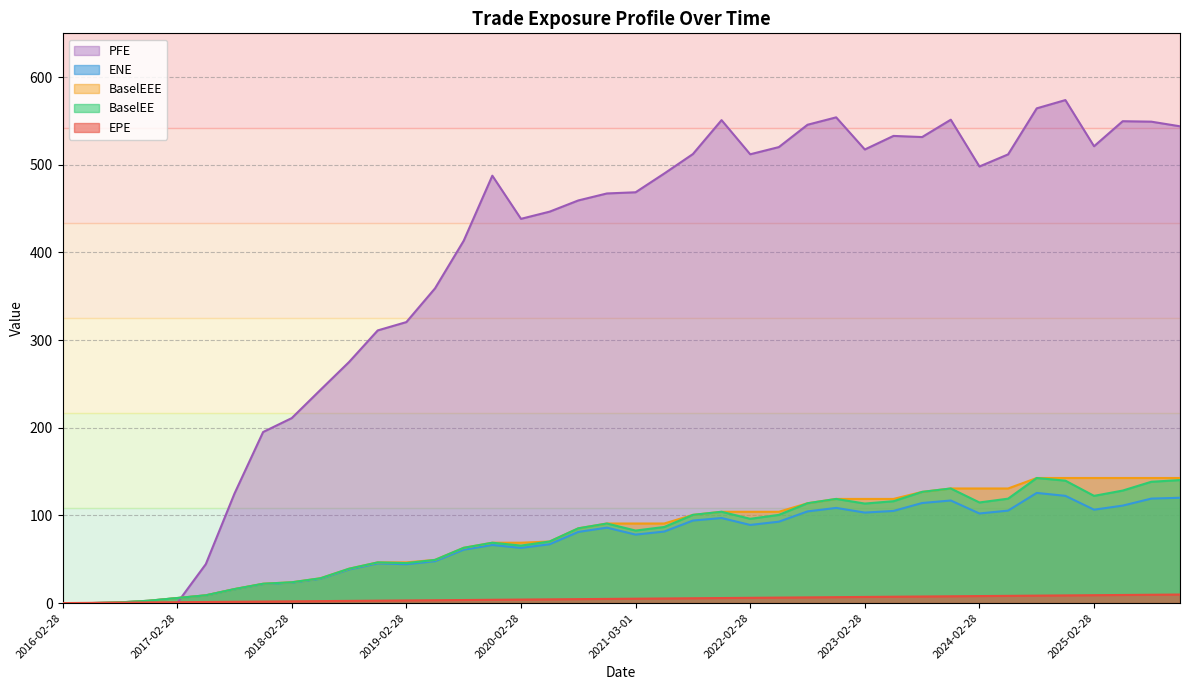

What is the label of the 8th point from the right?

2024-02-28